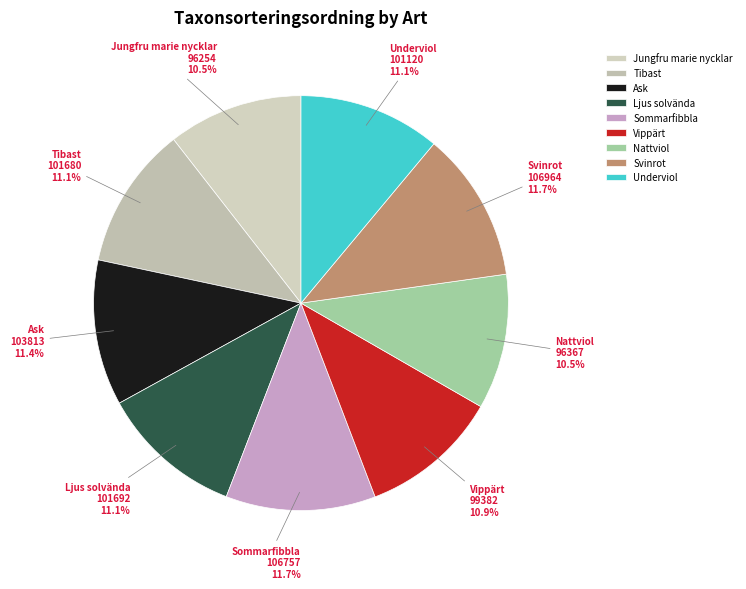

Does Vippärt account for over 50% of the chart?

No